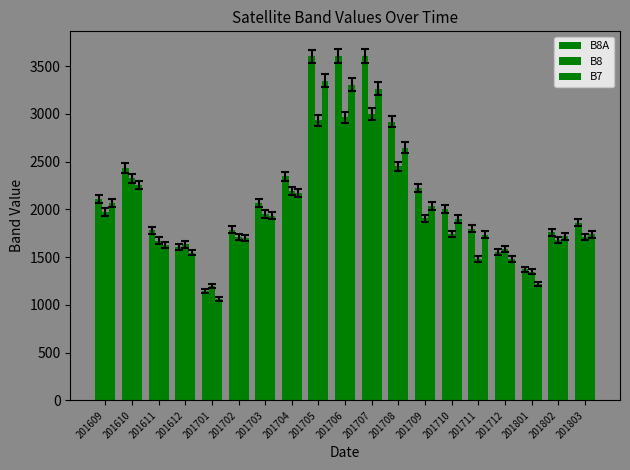

How many bars are there in each group?

3